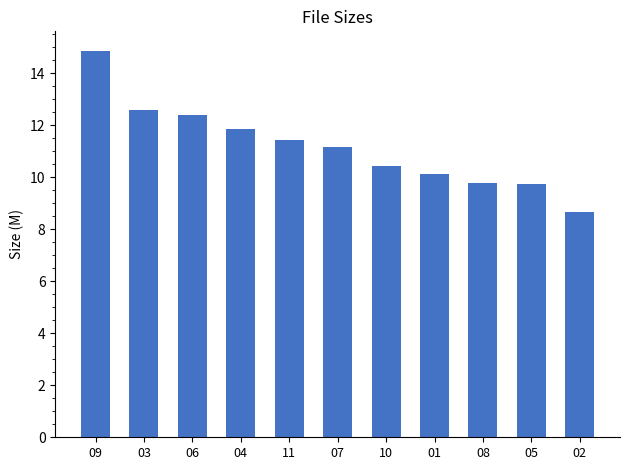

What is the average value?

11.2